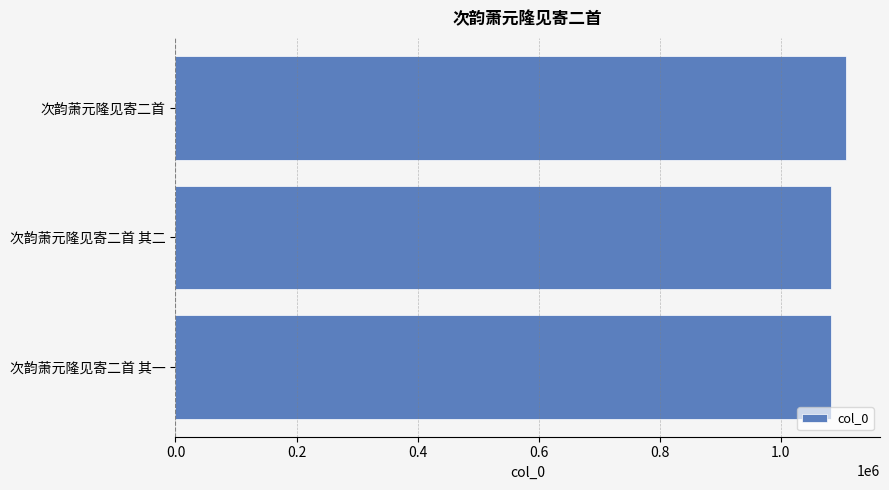

The value at 次韵萧元隆见寄二首 is 1108254. True or false?

True